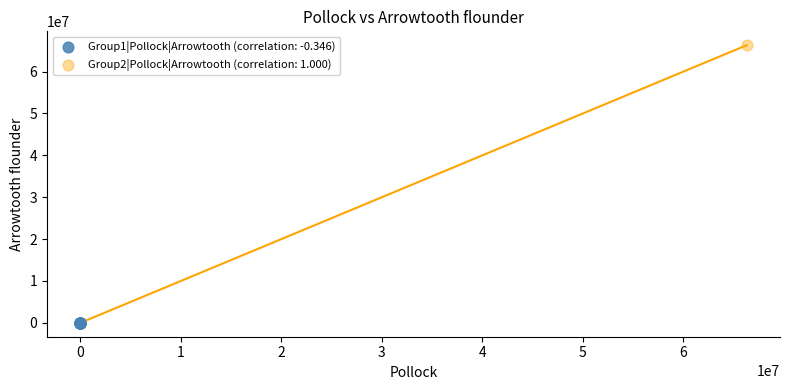

Which series has the largest Y range (max minus min)?

Group2|Pollock|Arrowtooth (correlation: 1.000)